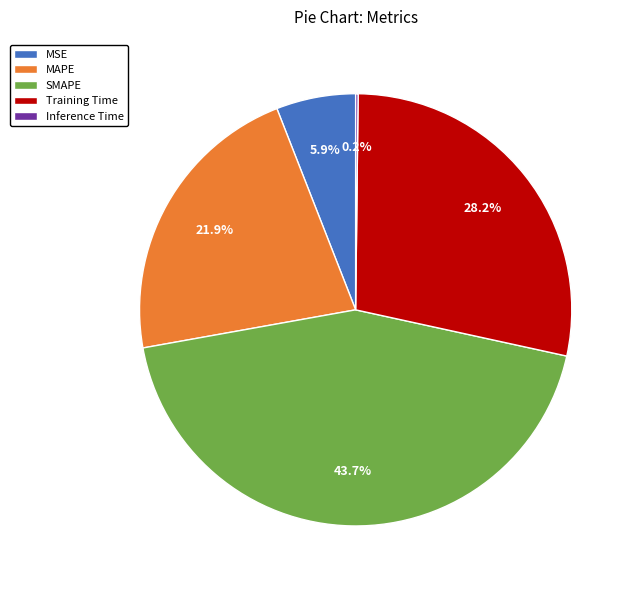

To the nearest percent, what is the average slice percentage?

20%